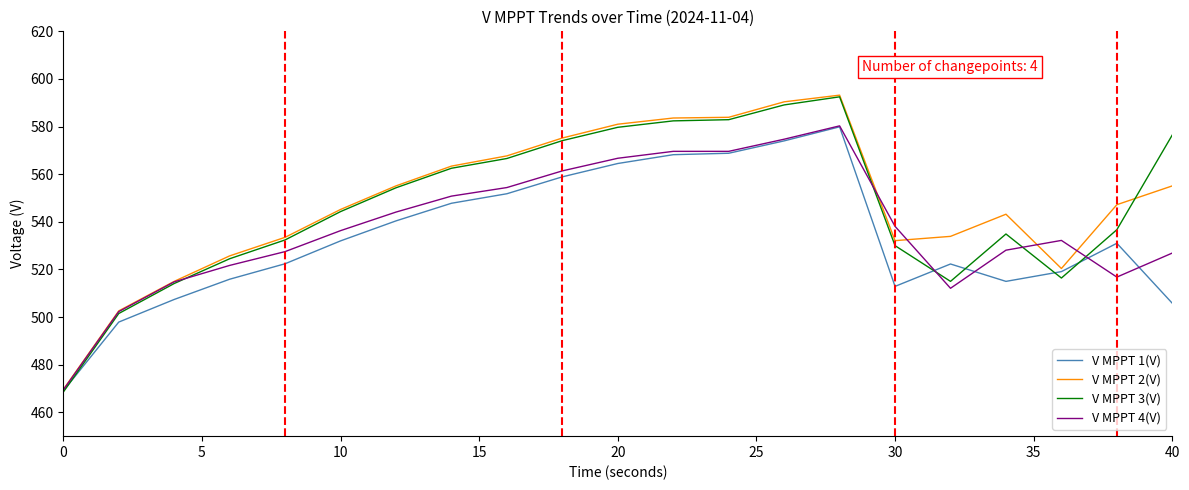

What is the maximum value shown in the chart?

593.2